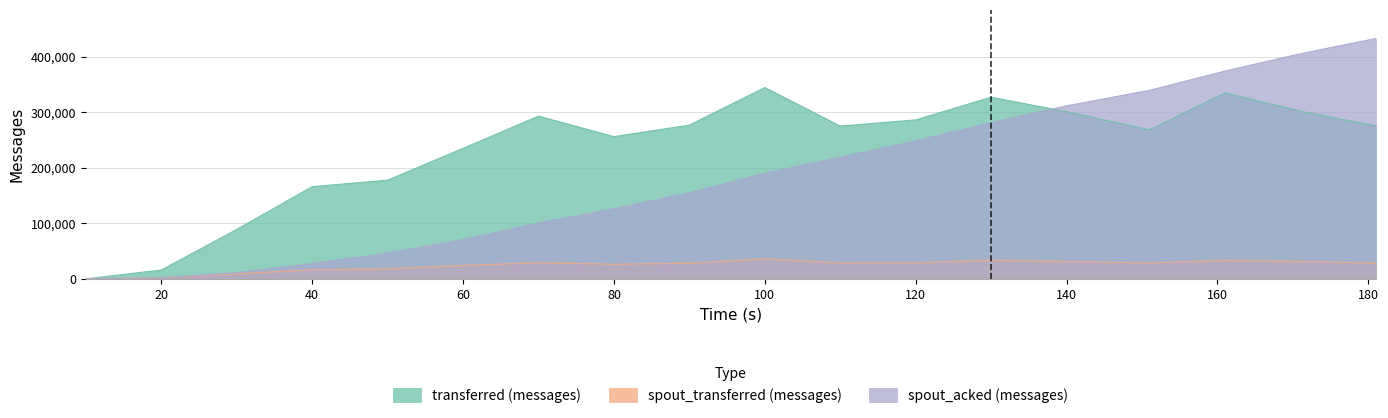

The value of spout_acked (messages) at 10 is 0. True or false?

True